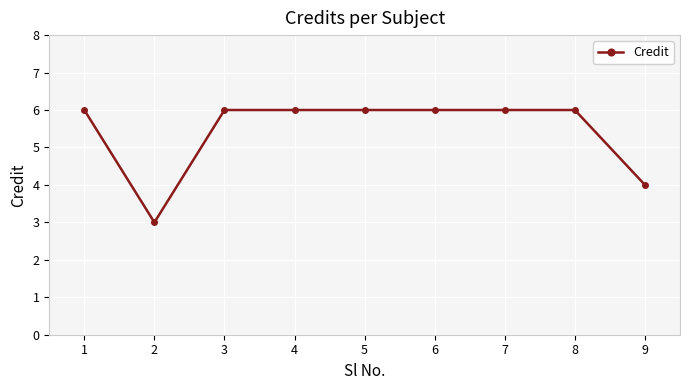

What is the difference between the maximum and second lowest values?

2